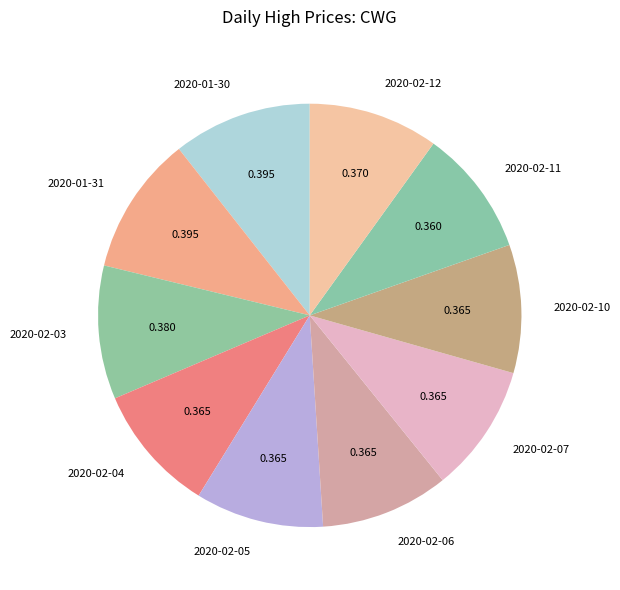

Is 2020-01-30 the majority of the pie?

No